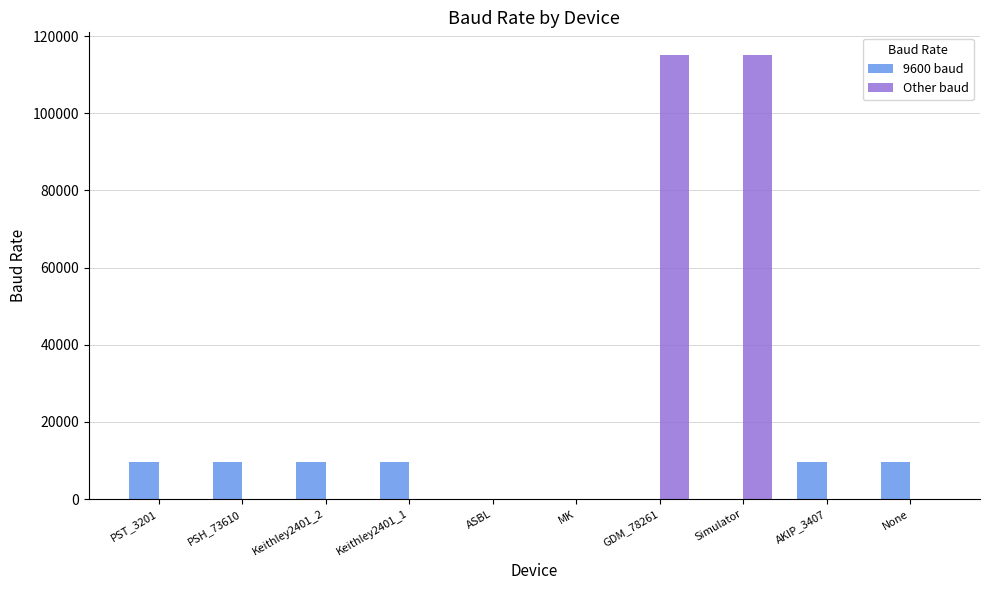

What is the maximum value shown in the chart?

115200